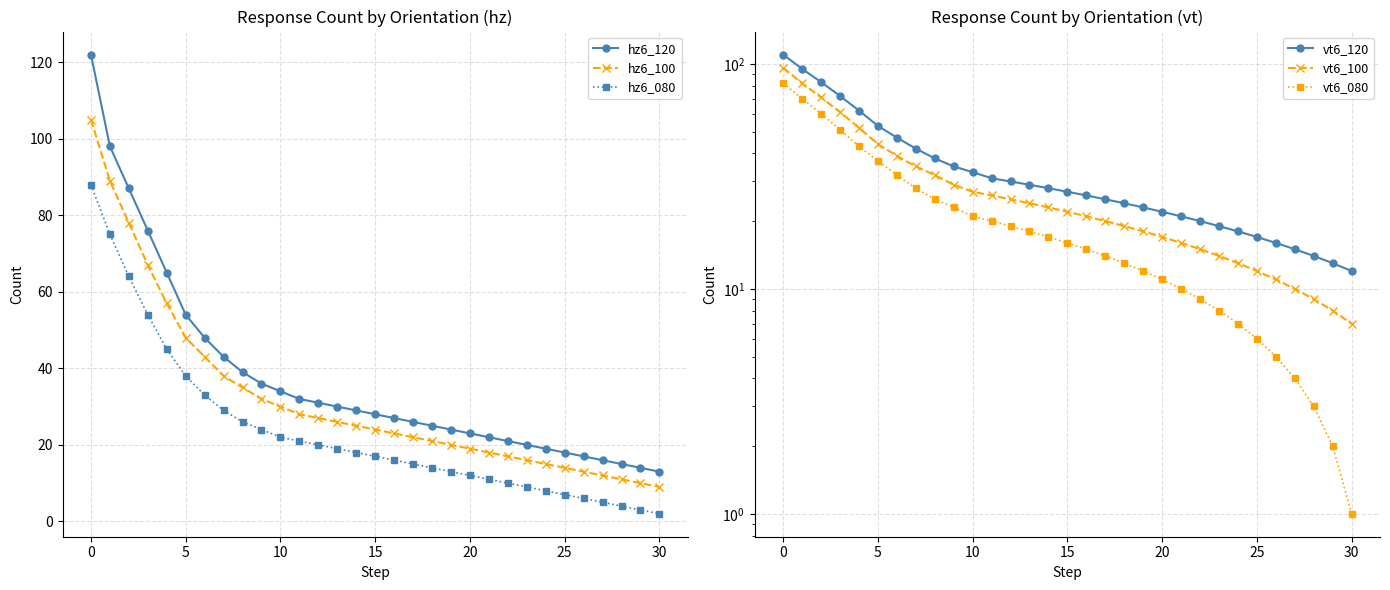

True or false: hz6_120 and hz6_100 cross at least once.

False